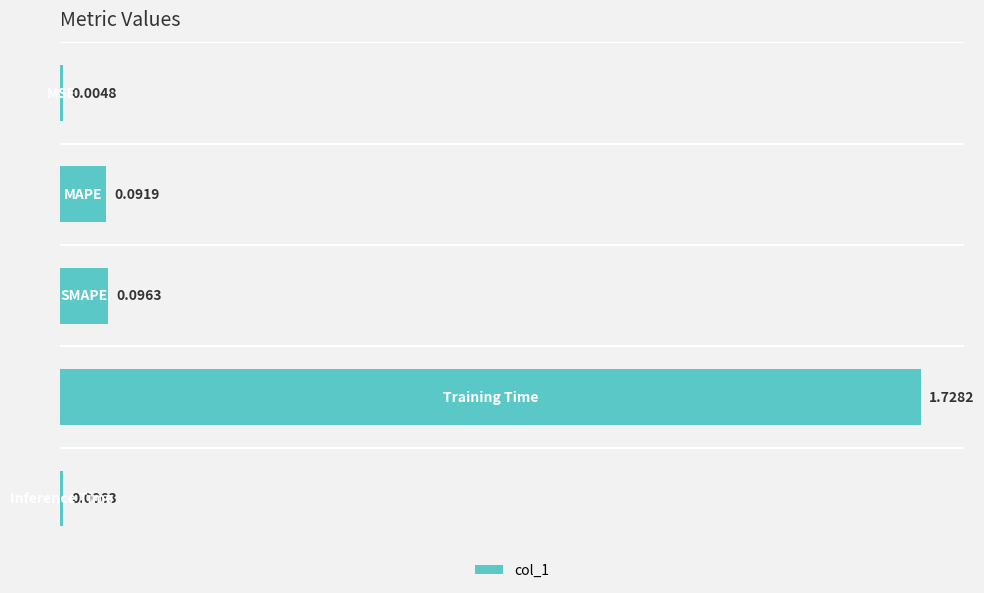

Between SMAPE and Training Time, which is larger?

Training Time